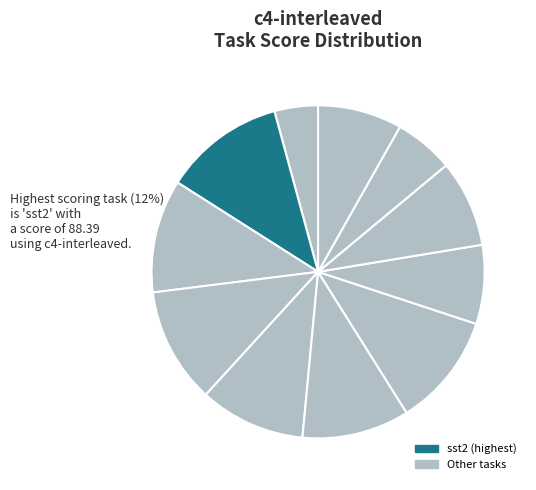

Does any single category account for the majority?

No